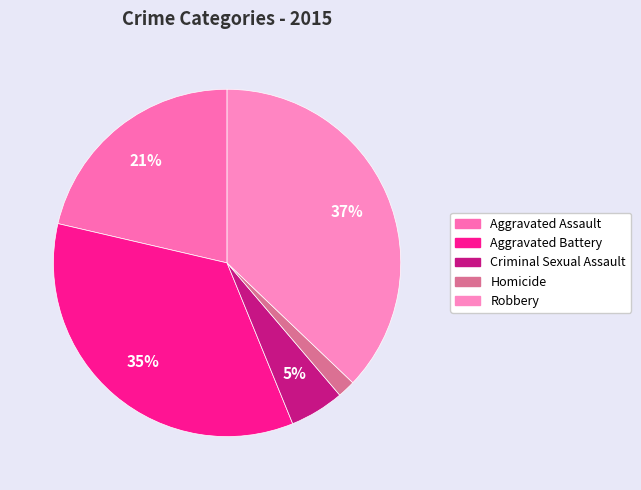

What is the largest slice in the pie chart?

Robbery